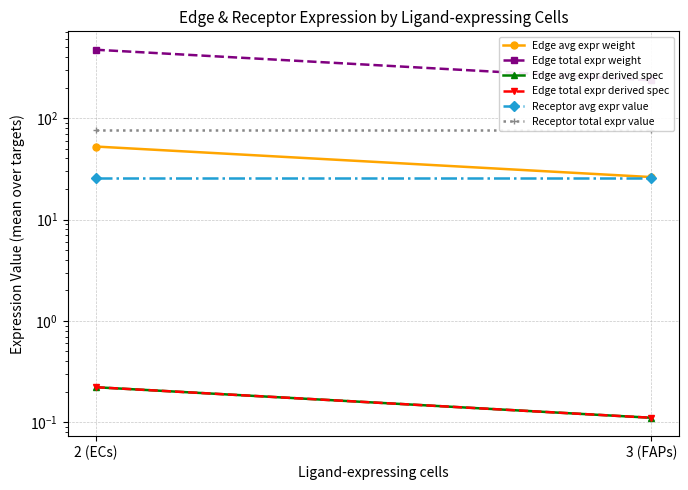

Reading left to right, list all the values displayed in this chart.

Edge avg expr weight: 52.5	26.2
Edge total expr weight: 472.1	236.0
Edge avg expr derived spec: 0.2	0.1
Edge total expr derived spec: 0.2	0.1
Receptor avg expr value: 25.4	25.4
Receptor total expr value: 76.2	76.2